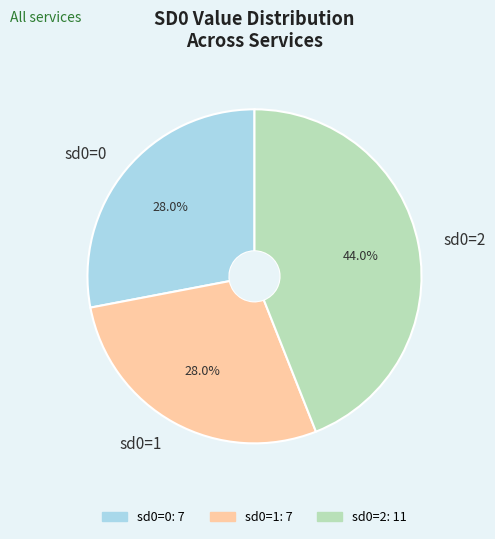

To the nearest percent, what is the difference between the largest and smallest slice percentages?

16%